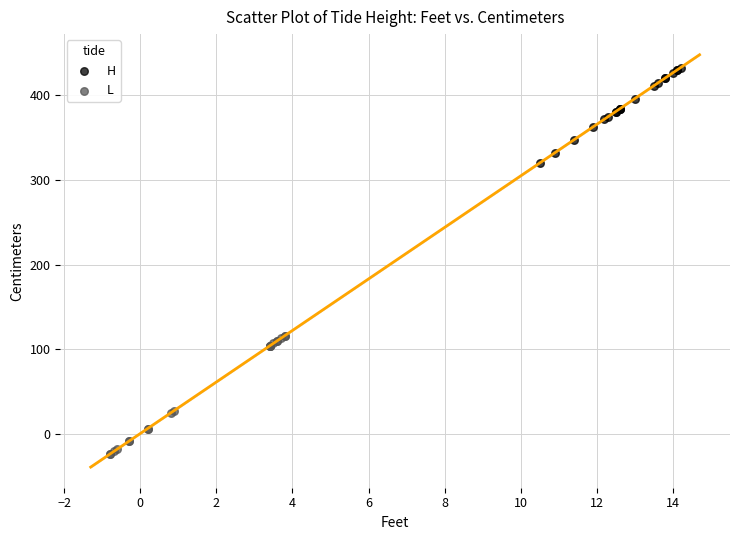

What are all the series names shown in the legend?

H, L